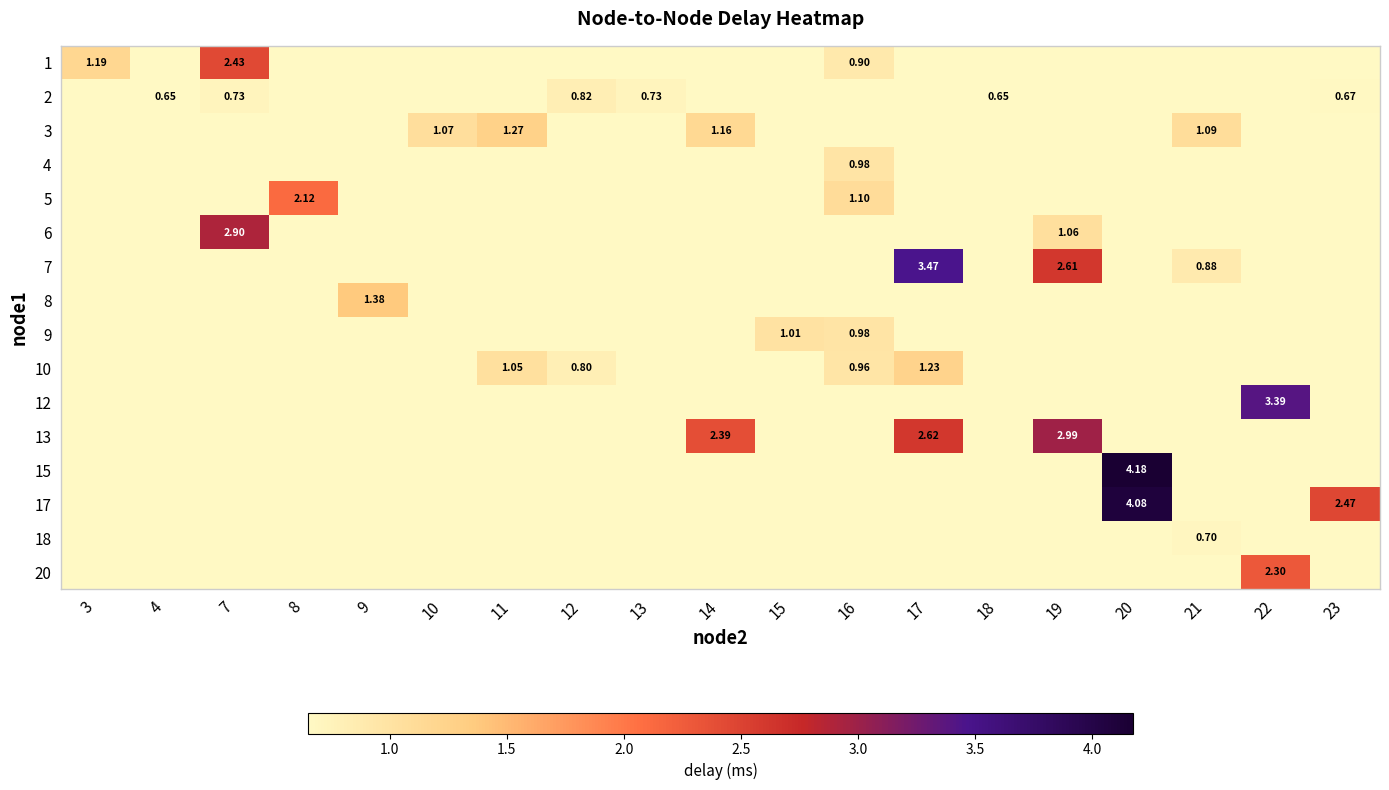

Is the value of 9 at 3 greater than the value of 1 at 4?

No